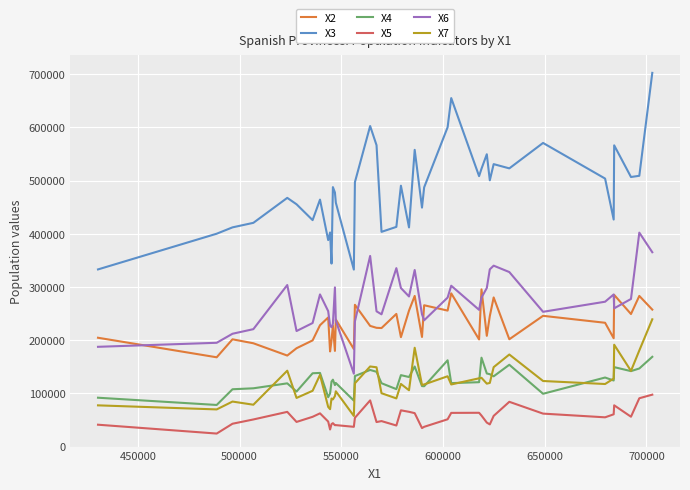

Which series has the largest total across all categories?

X3